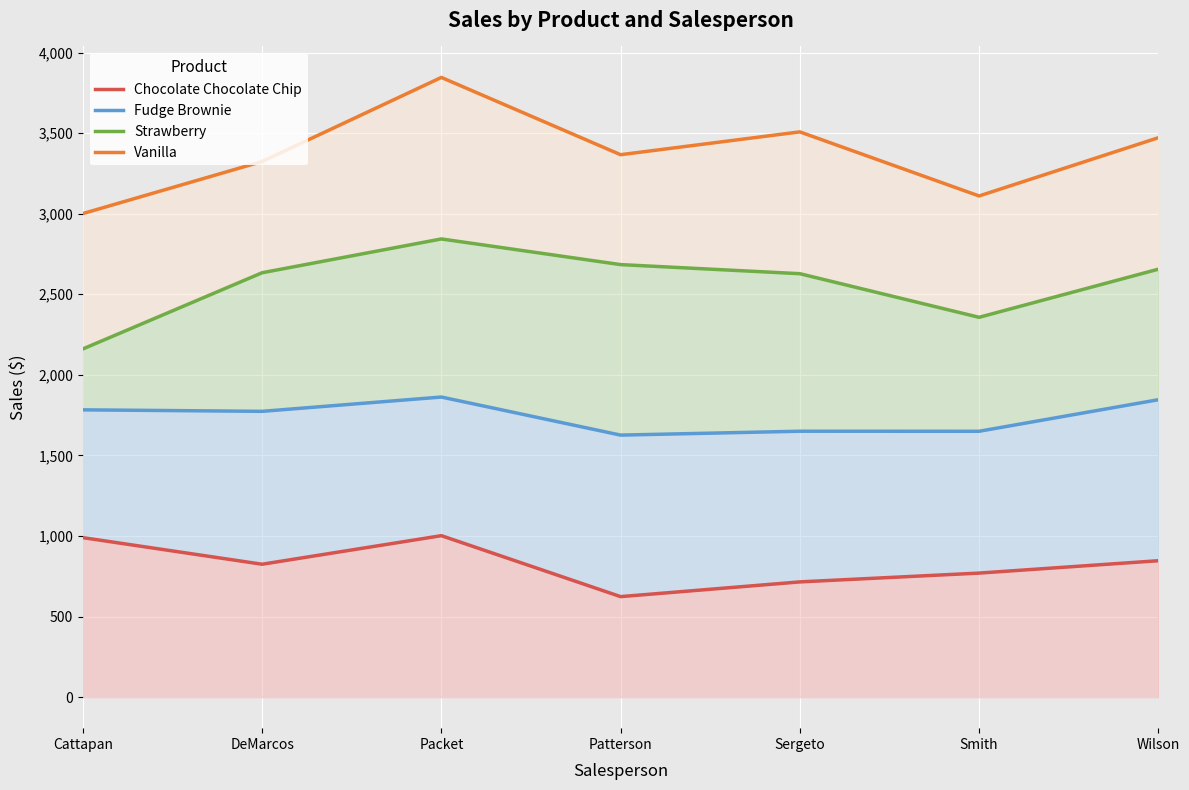

Which category has the highest value across all series?

Packet